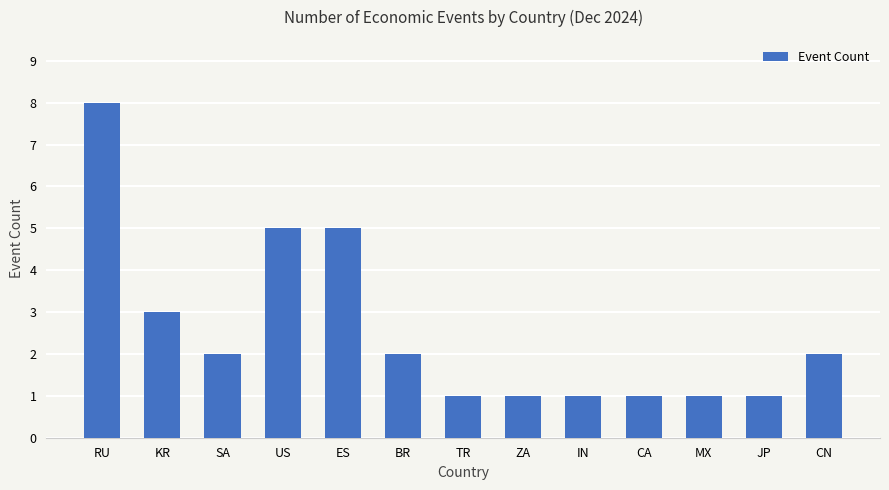

Where does the data first go above 2?

RU